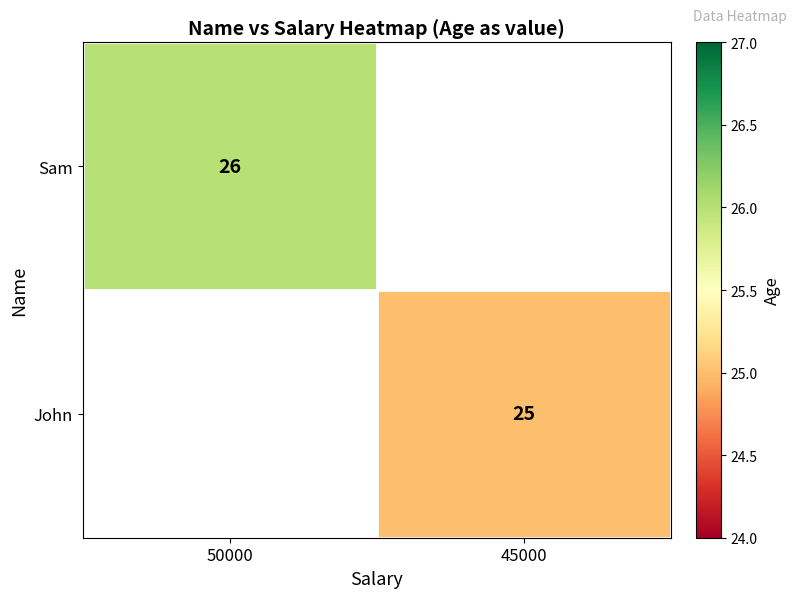

Is the value of Sam at 50000 greater than the value of John at 45000?

Yes